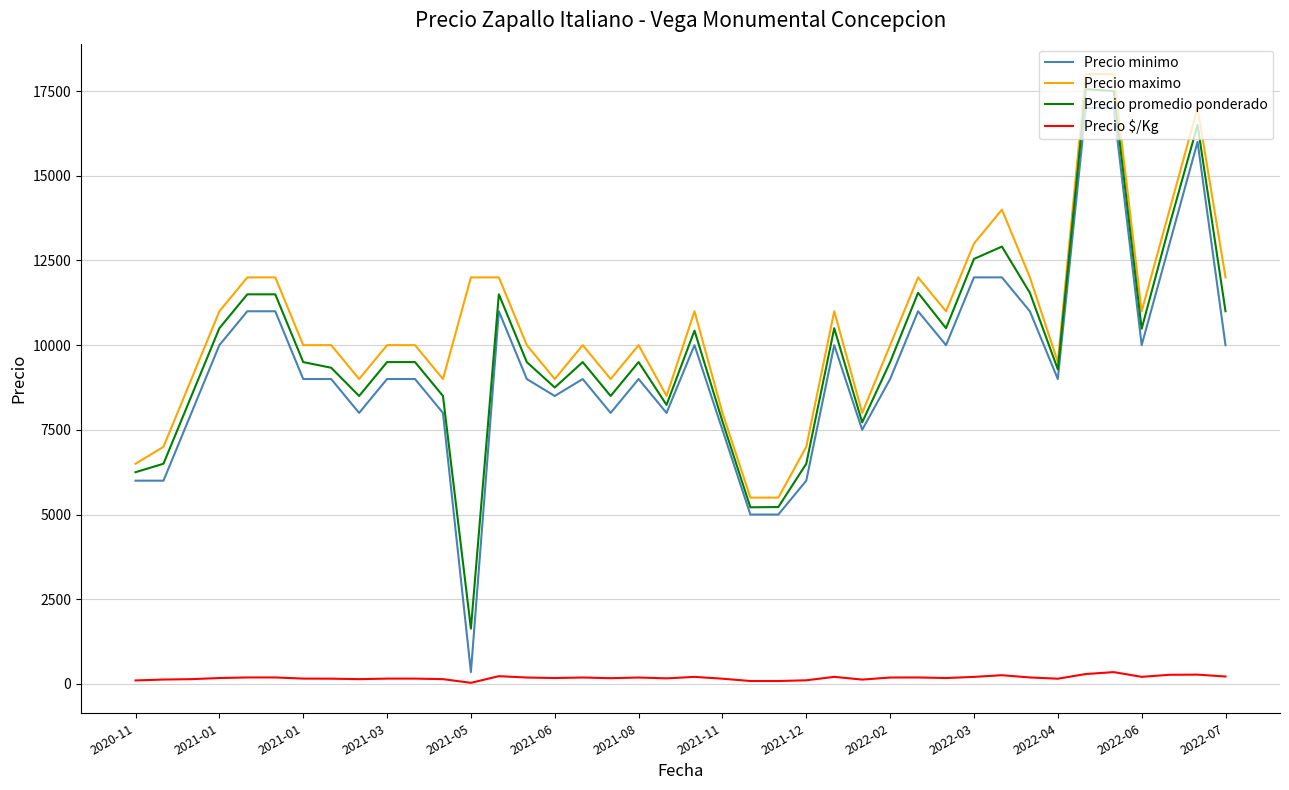

Which series has the widest spread of values?

Precio minimo